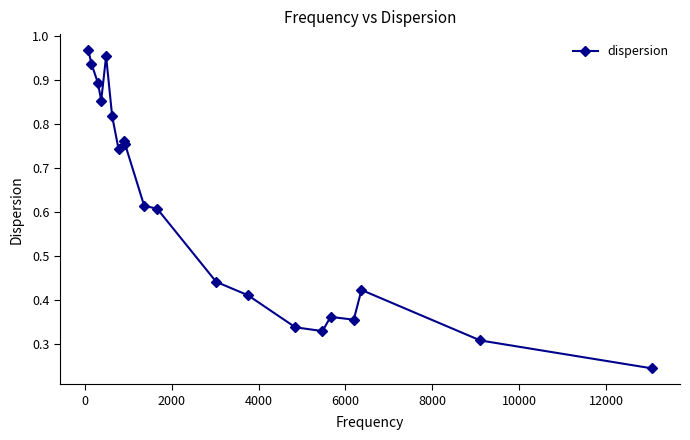

What is the sum of all values?

12.1